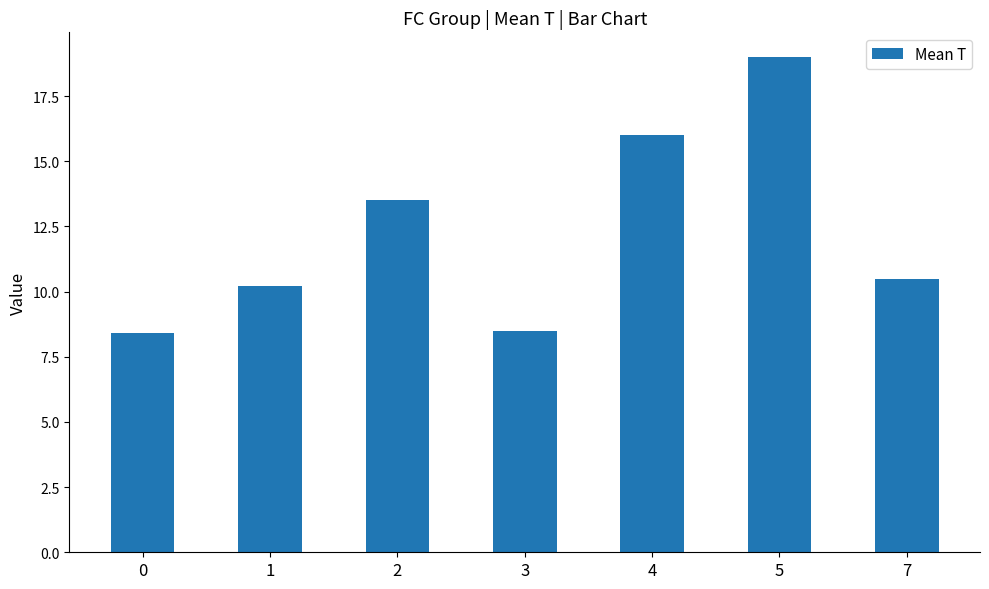

What is the difference between the maximum and minimum values?

10.6